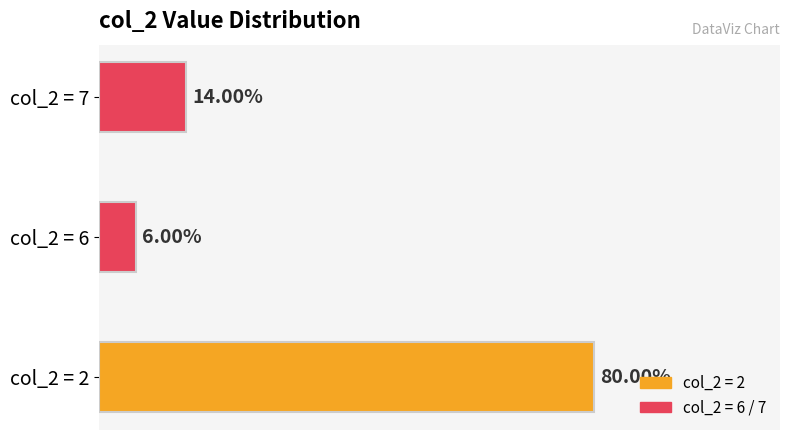

Which has a higher value, col_2 = 2 or col_2 = 7?

col_2 = 2